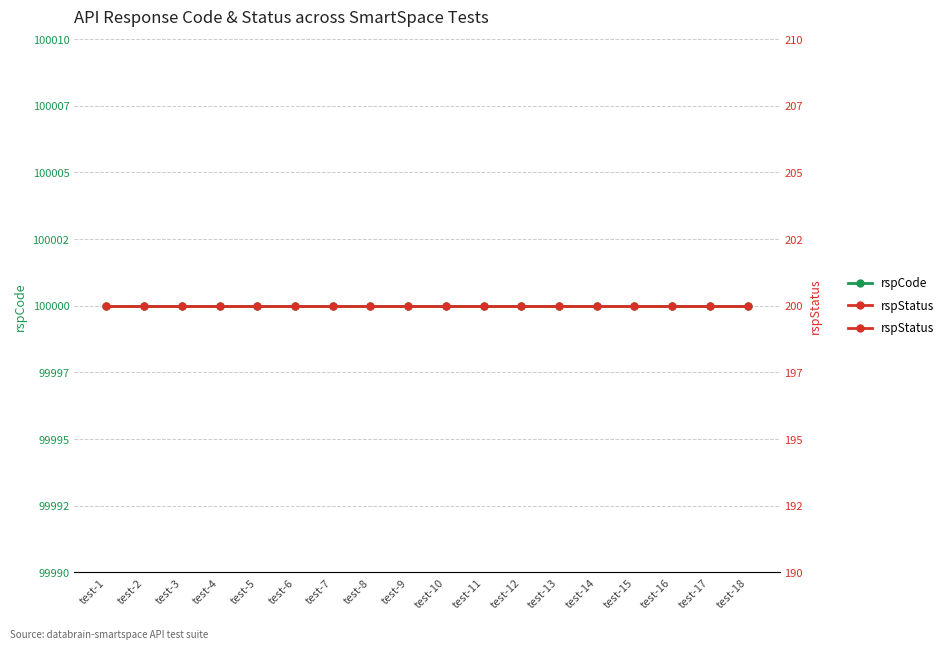

What is the value of the rspStatus point at the 15th from the left?

200